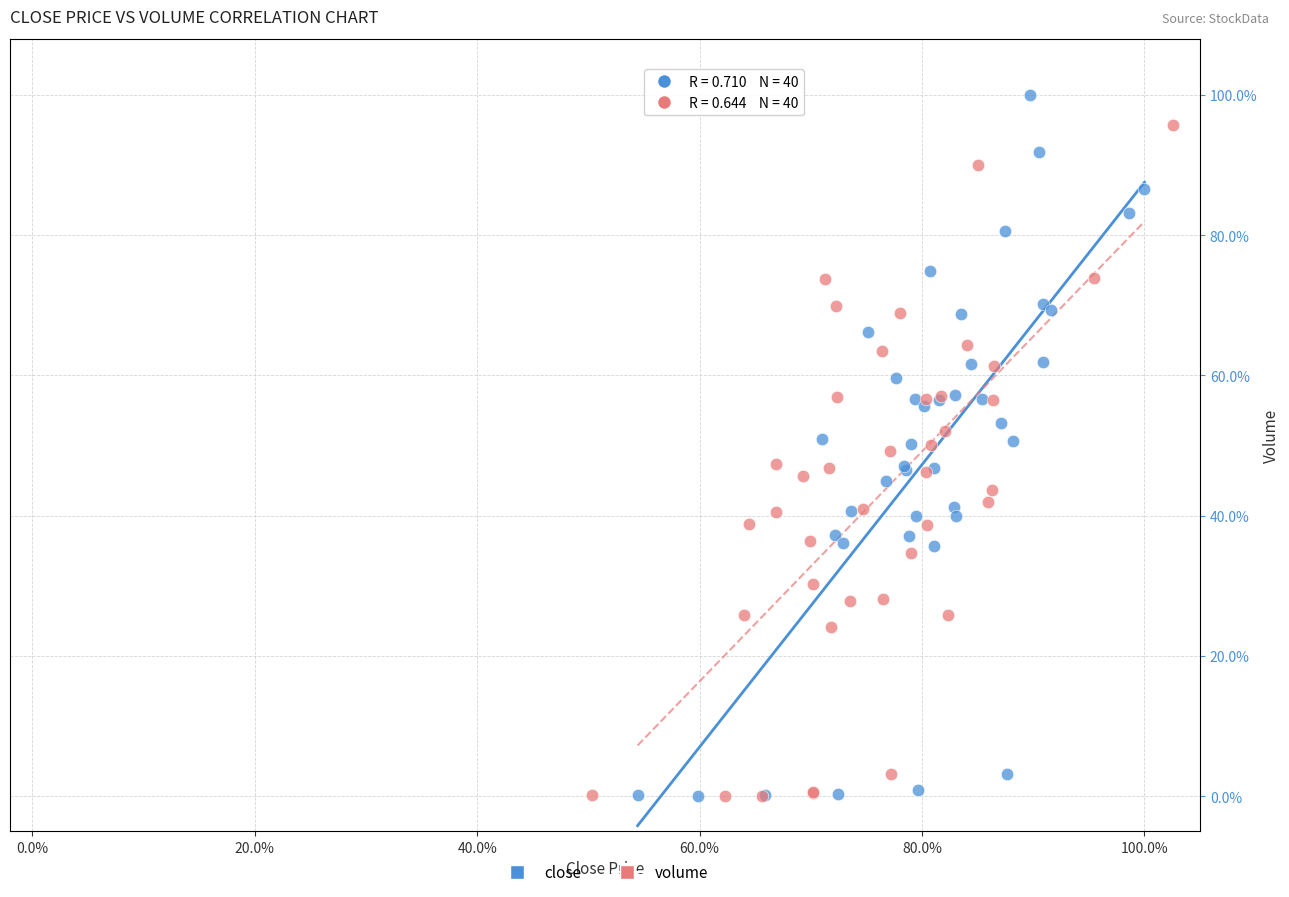

What are all the series names shown in the legend?

close, volume